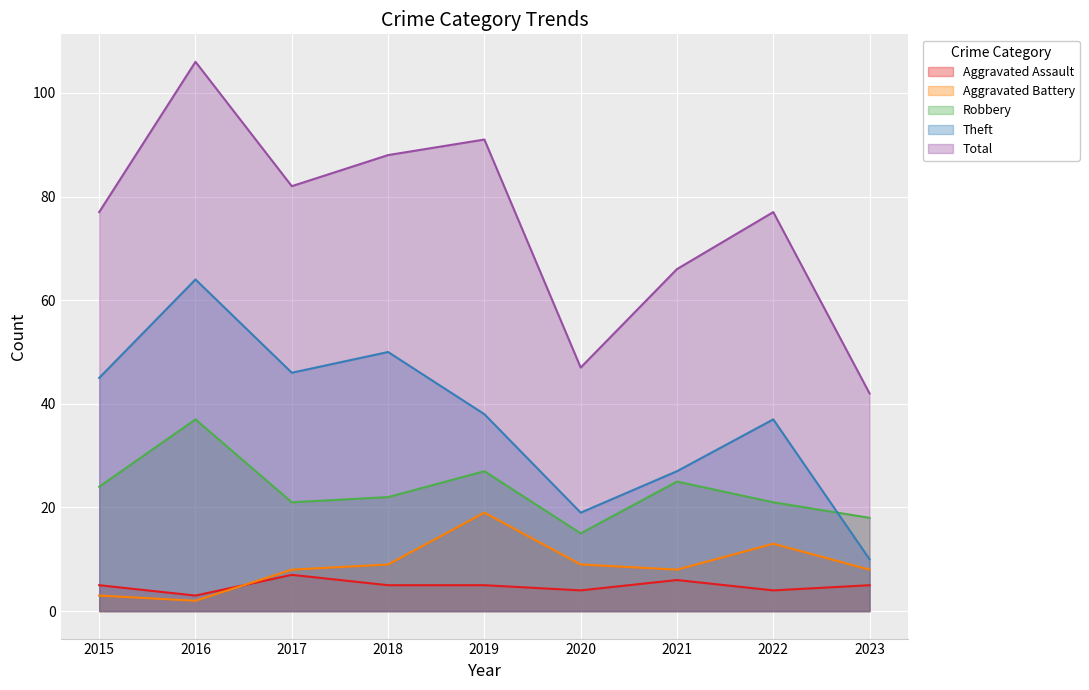

At 2016, list the series in order from largest to smallest.

Total, Theft, Robbery, Aggravated Assault, Aggravated Battery